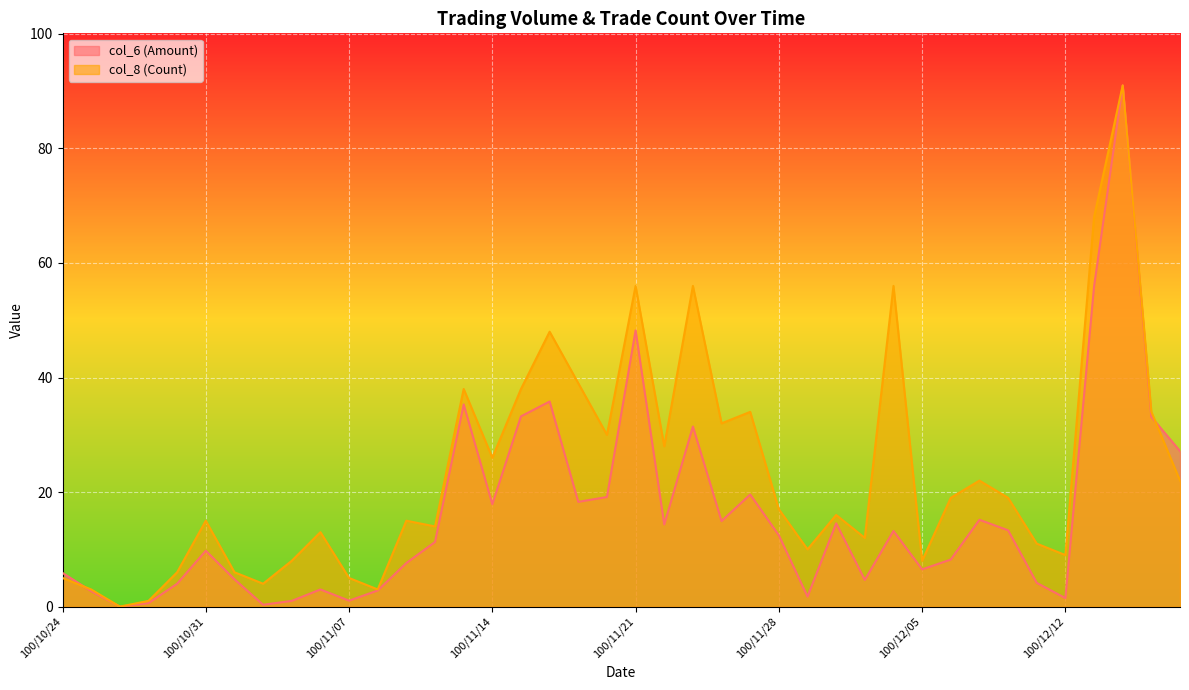

Where do col_8 (Count) and col_6 (Amount) first cross each other?

100/10/24 and 100/10/25